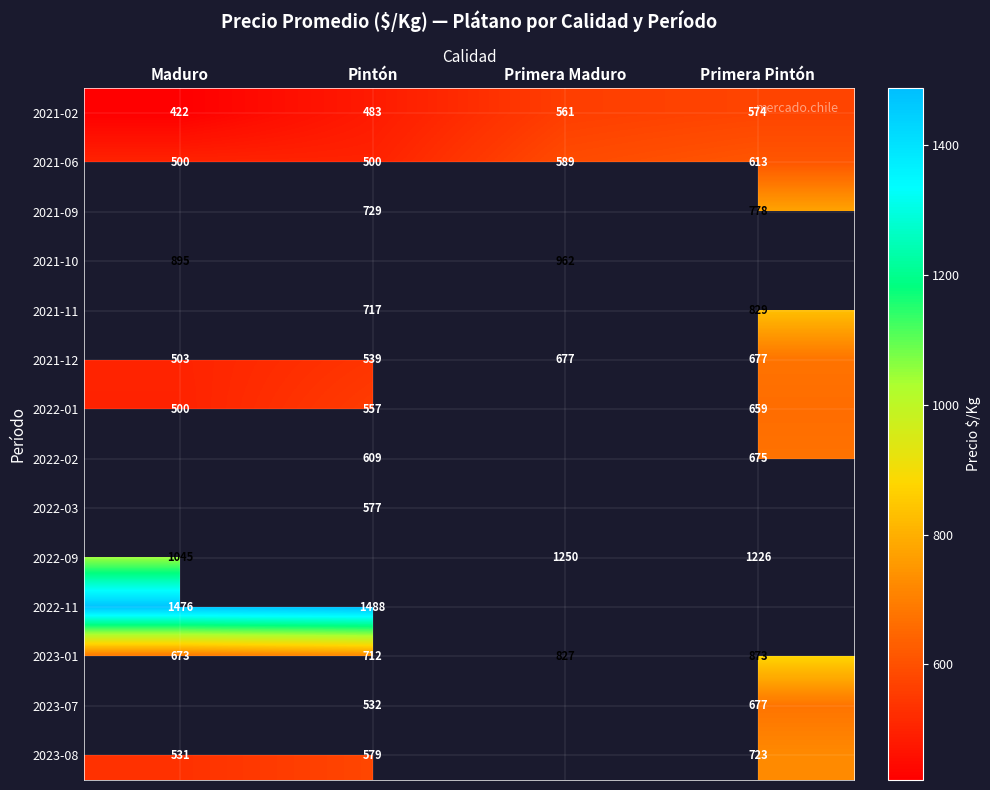

What is the difference between the highest and lowest values at Pintón?

1005.0